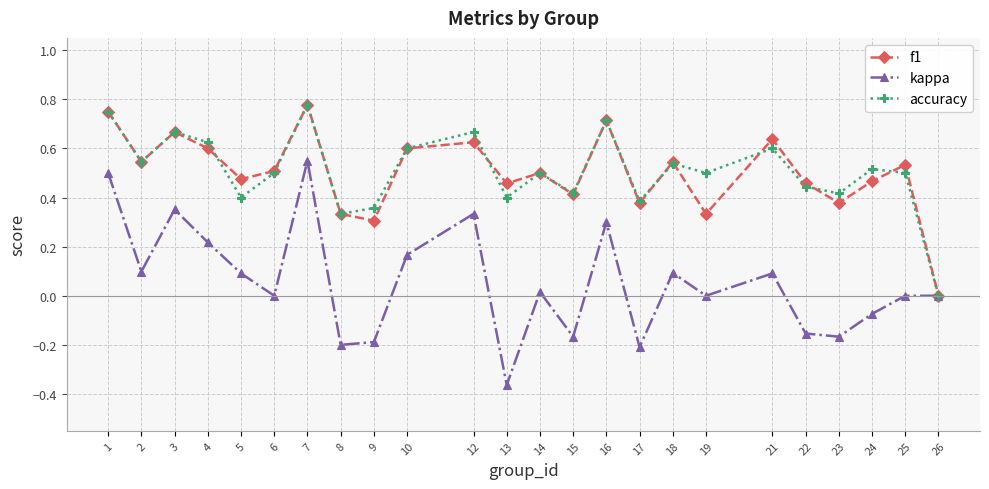

Is the value of accuracy at 7 greater than the value of f1 at 23?

Yes